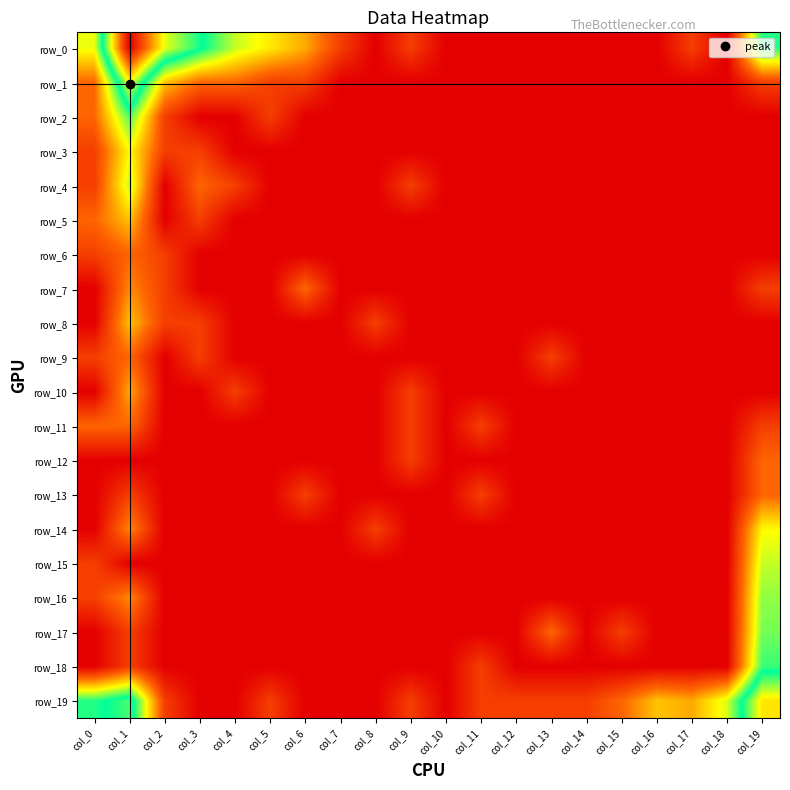

What is the highest value of the row_7 series?

1.4